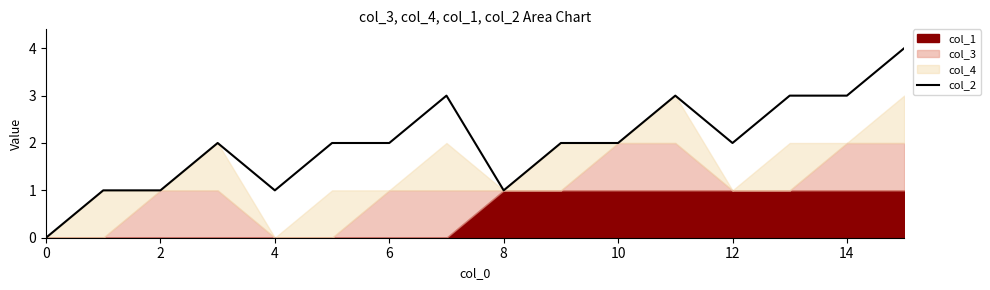

The value of col_2 at 10 is 1. True or false?

False